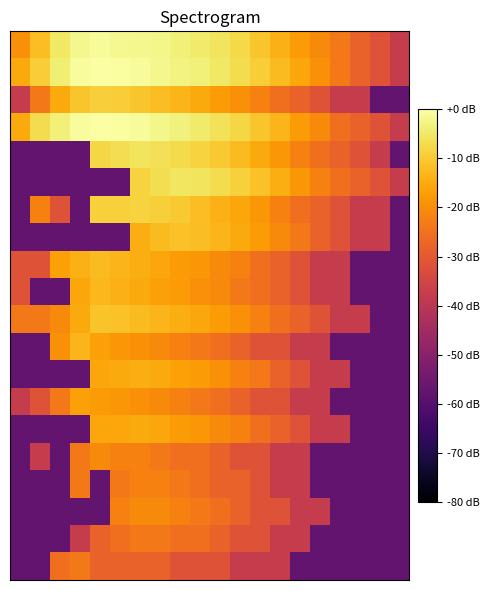

At which category is the sum across all series the highest?

6